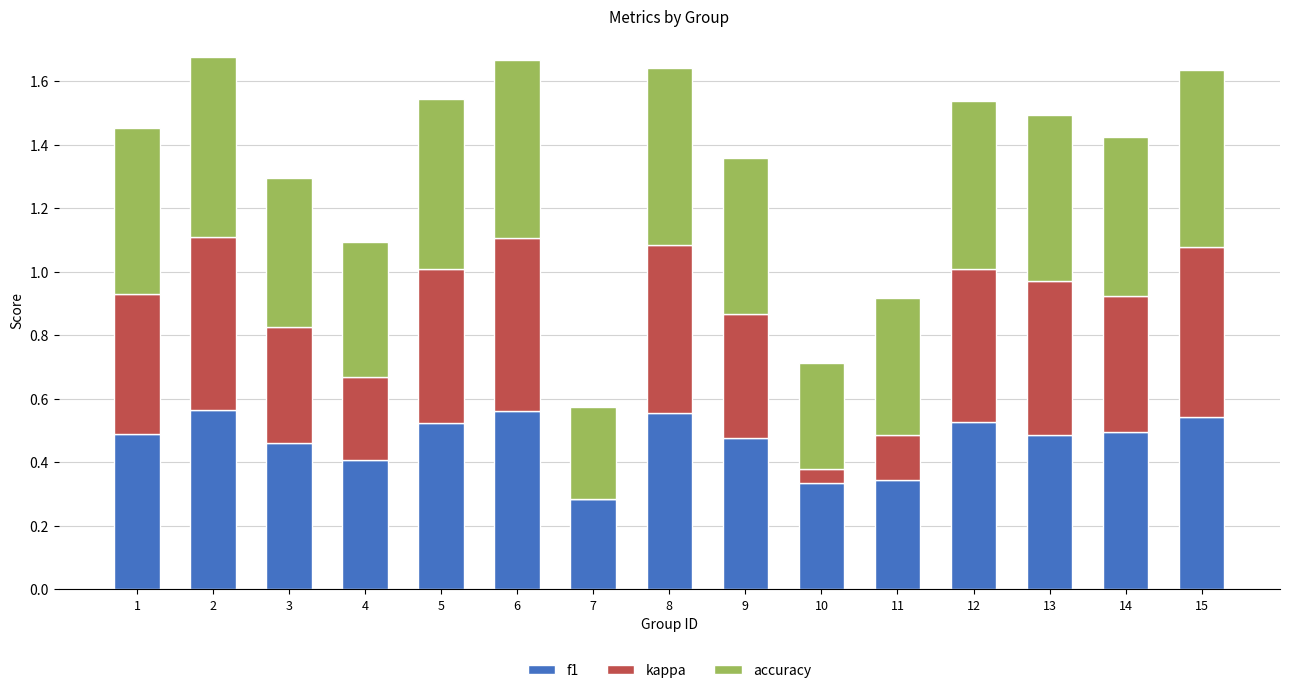

What is the total value across all series at 6?

1.7